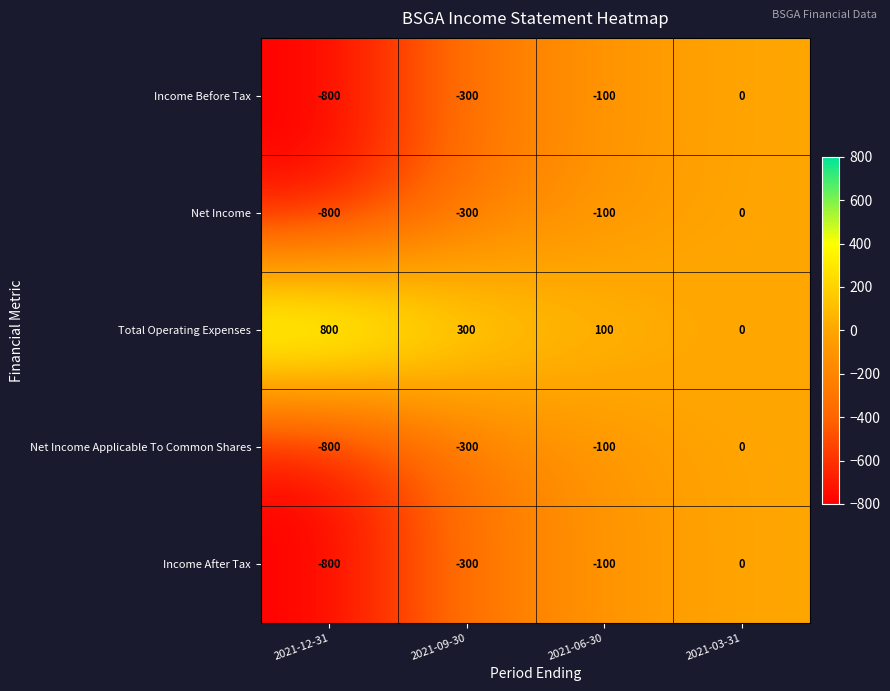

At how many categories does at least one series exceed 237?

2